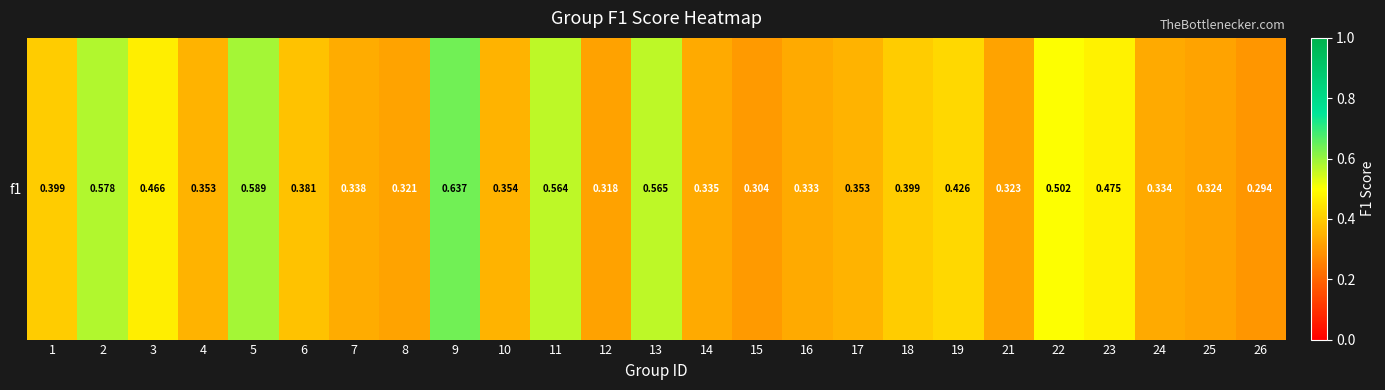

The chart shows a value of 0.6 at 9. True or false?

True